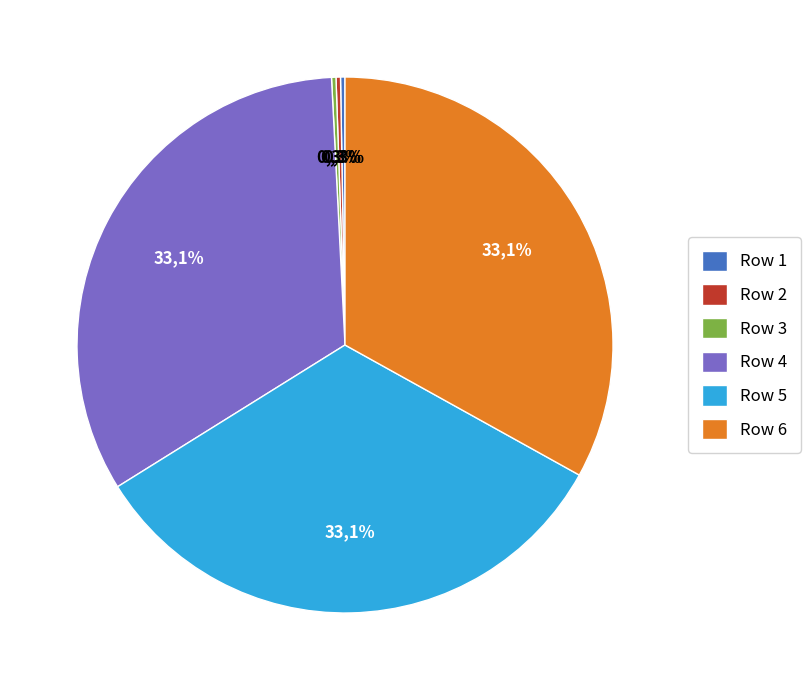

Is it true that Row 4 is 22% of the pie?

False